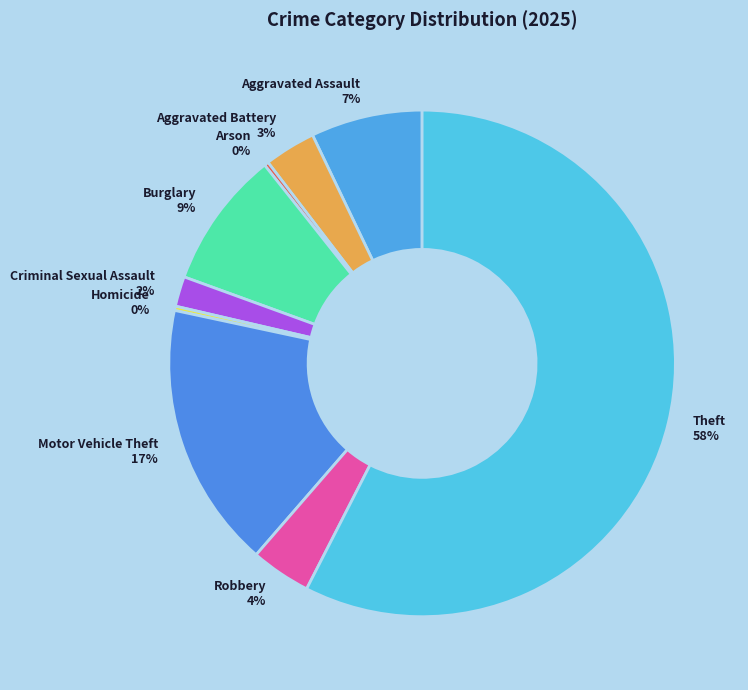

Is Theft 58% the majority of the pie?

Yes